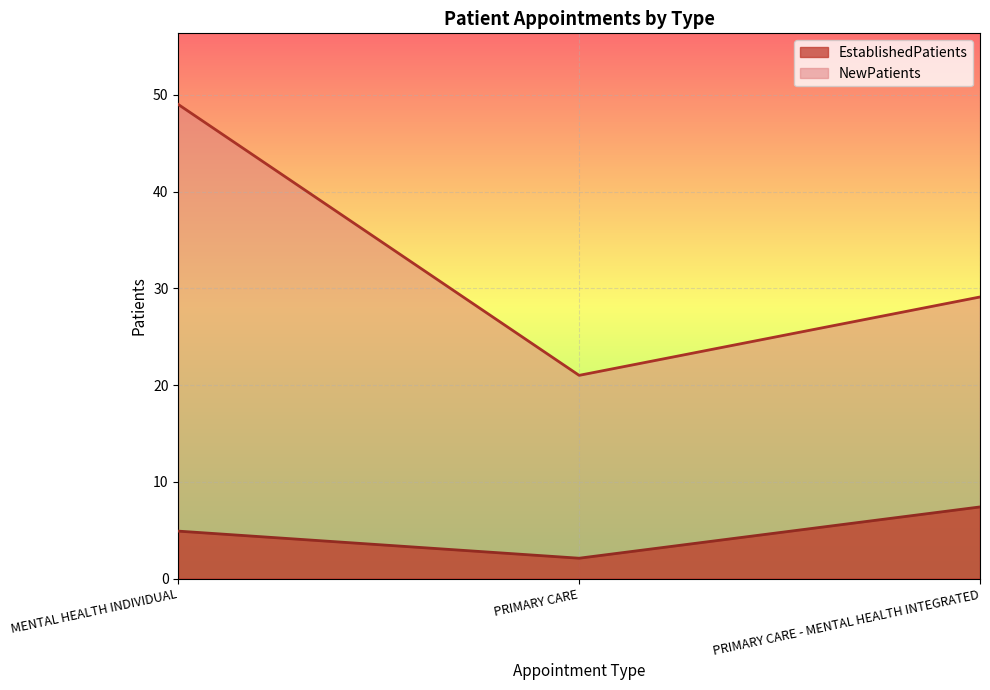

What is the difference between the maximum and second lowest values in the NewPatients series?

19.9